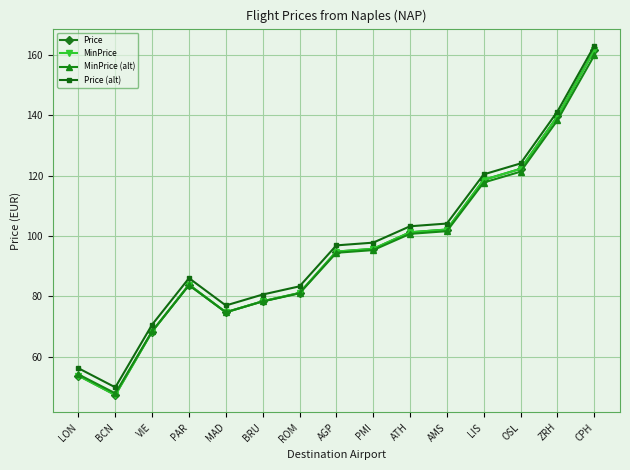

True or false: MinPrice (alt) has a value of 130.8 at MAD.

False